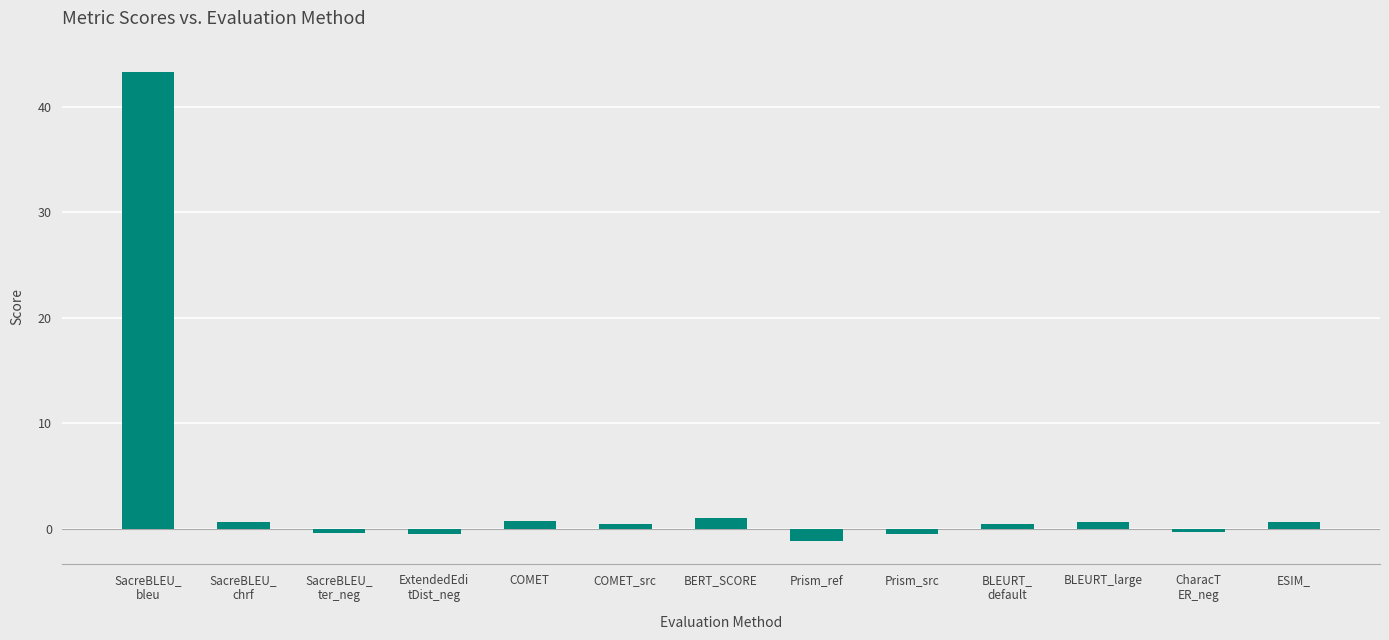

What is the change in value from COMET_src to Prism_ref?

-1.6